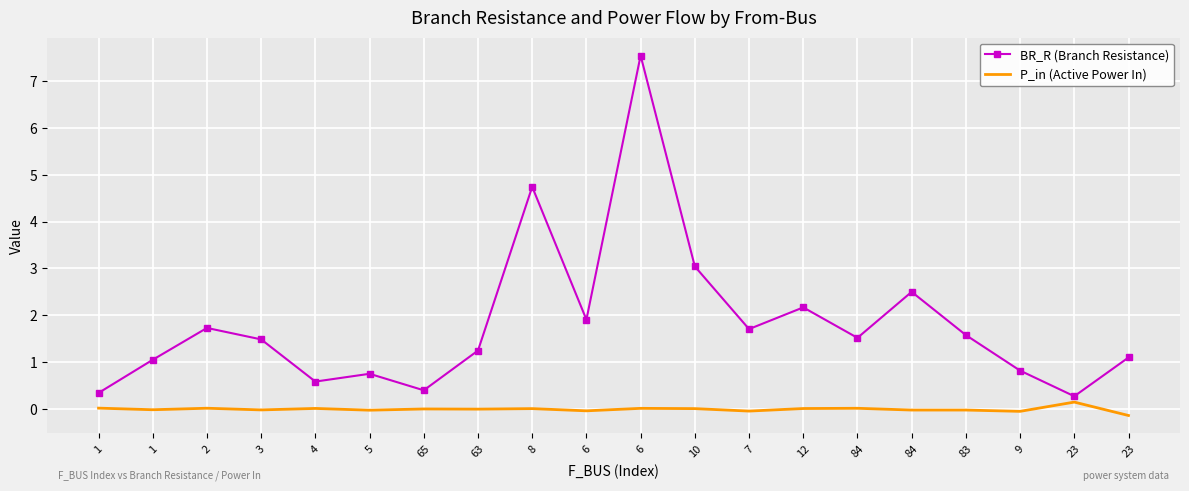

Is the value of BR_R (Branch Resistance) at 1 greater than the value of P_in (Active Power In) at 8?

Yes